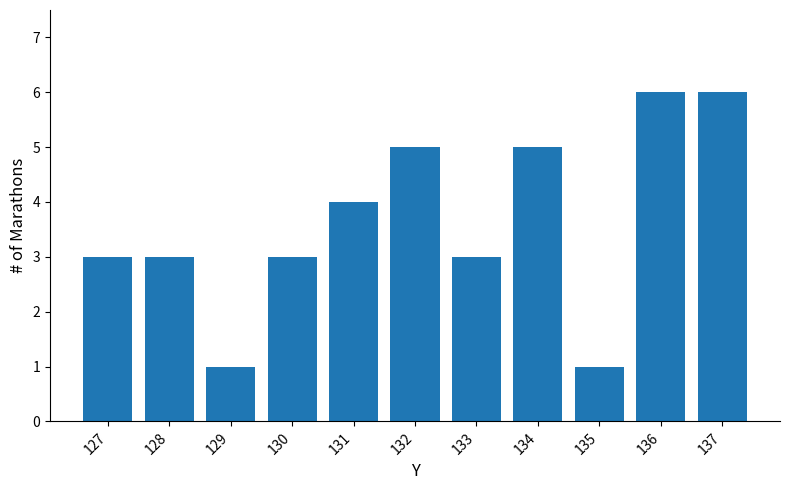

Does the chart contain any negative values?

No